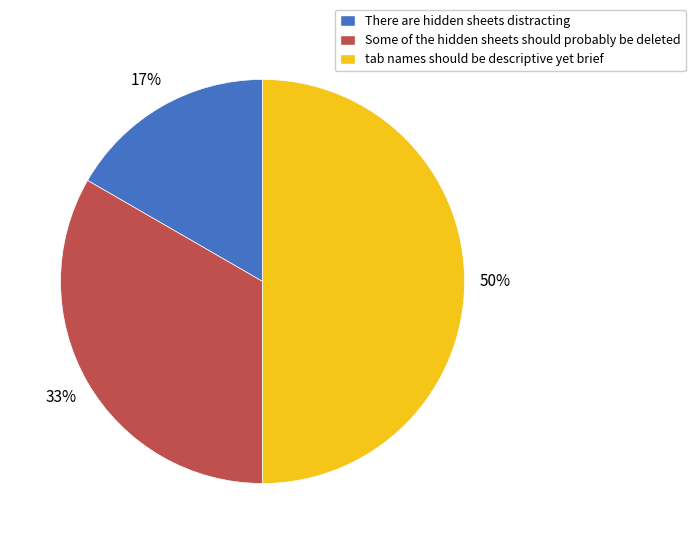

Is it true that Some of the hidden sheets should probably be deleted is 33% of the pie?

True